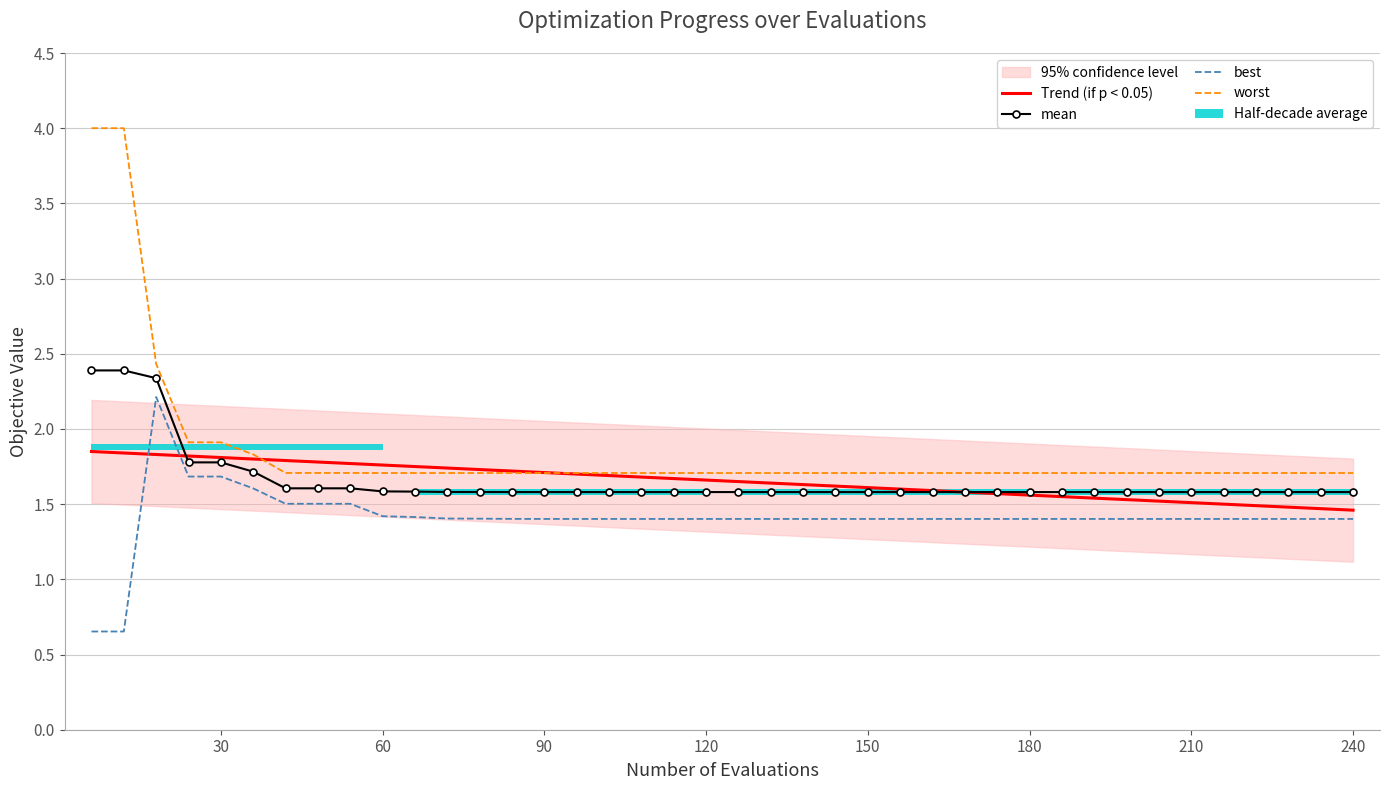

What is the smallest value displayed?

0.7